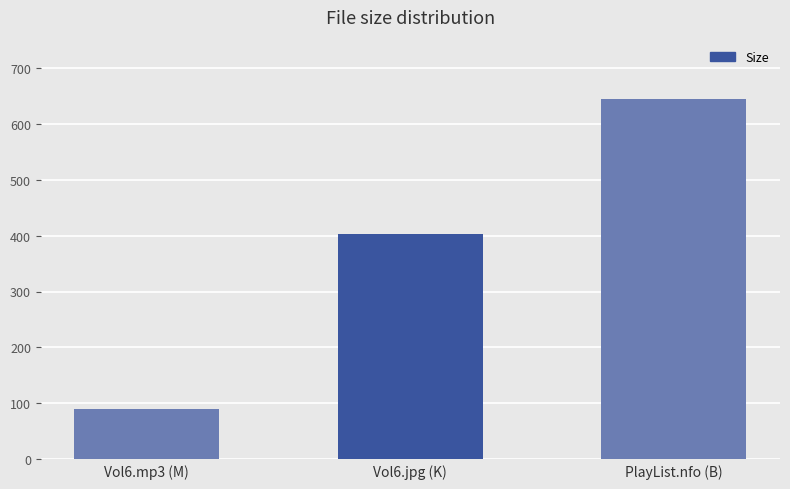

What is the average value?

378.5